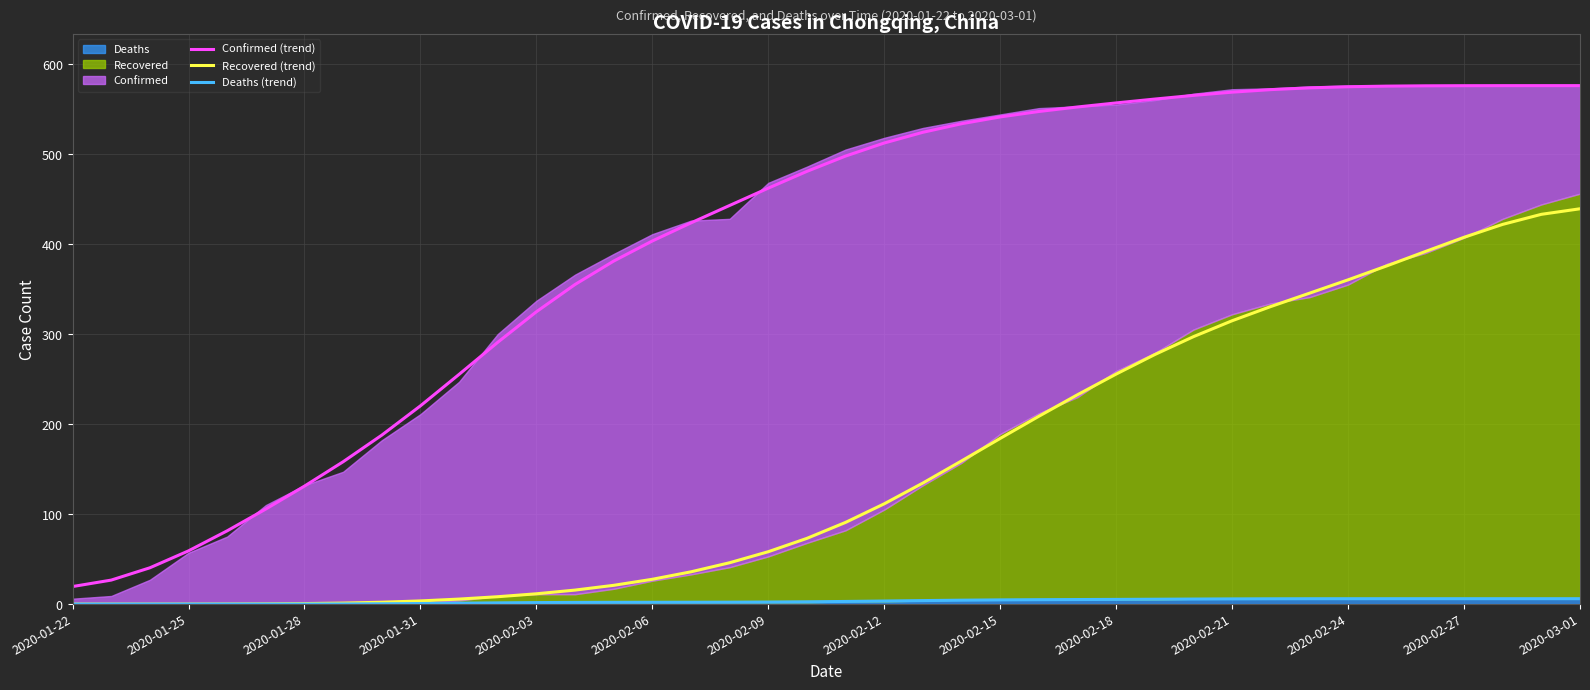

True or false: Confirmed (trend) and Deaths (trend) intersect in this chart.

False